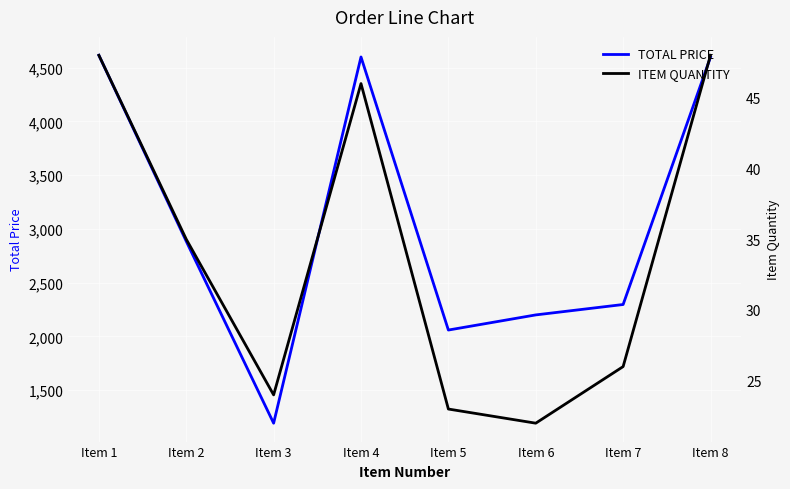

What is the difference between the maximum and second lowest values in the ITEM QUANTITY series?

25.0